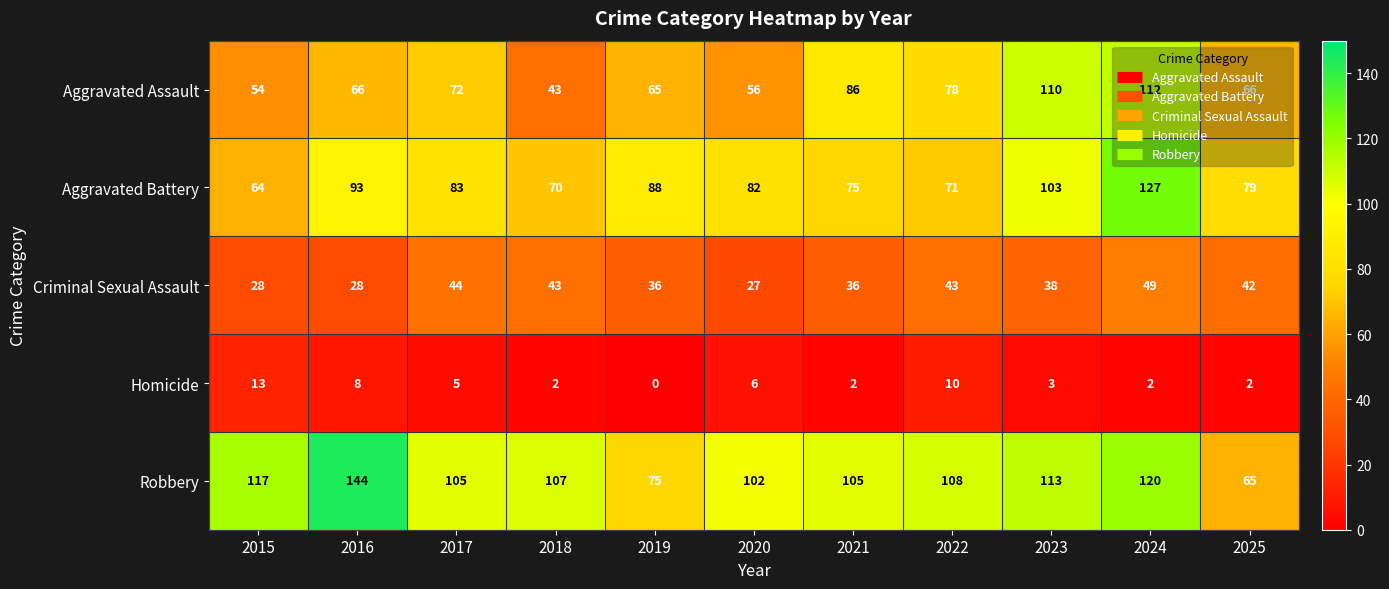

Rank the series by their maximum value, from lowest to highest.

Homicide, Criminal Sexual Assault, Aggravated Assault, Aggravated Battery, Robbery